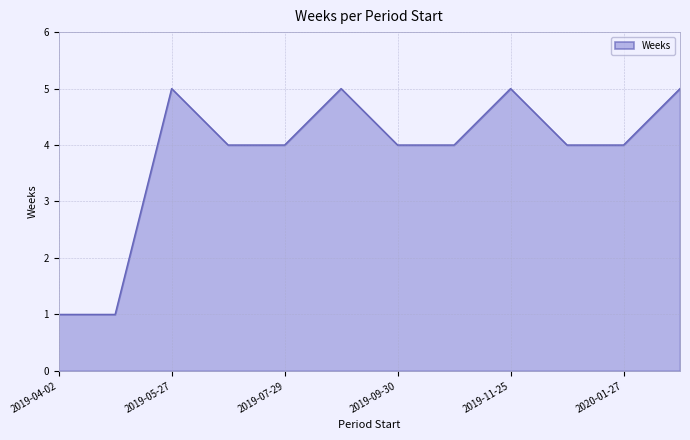

What is the difference between the maximum and minimum values?

4